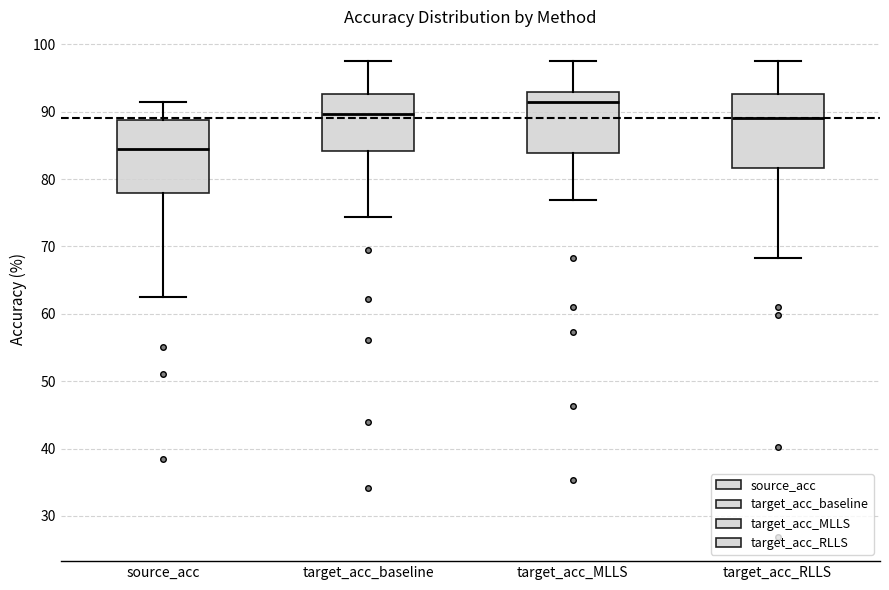

Reading left to right, transcribe this box plot: for each box, give where its median line is, the range the box spans, and where its two whiskers end, as read against the y-axis. The values are not printed on the chart, so give them approximately, as read against the axis.

source_acc: median 85, box 78 to 89, whiskers 63 to 91
target_acc_baseline: median 90, box 84 to 93, whiskers 74 to 98
target_acc_MLLS: median 91, box 84 to 93, whiskers 77 to 98
target_acc_RLLS: median 89, box 82 to 93, whiskers 68 to 98